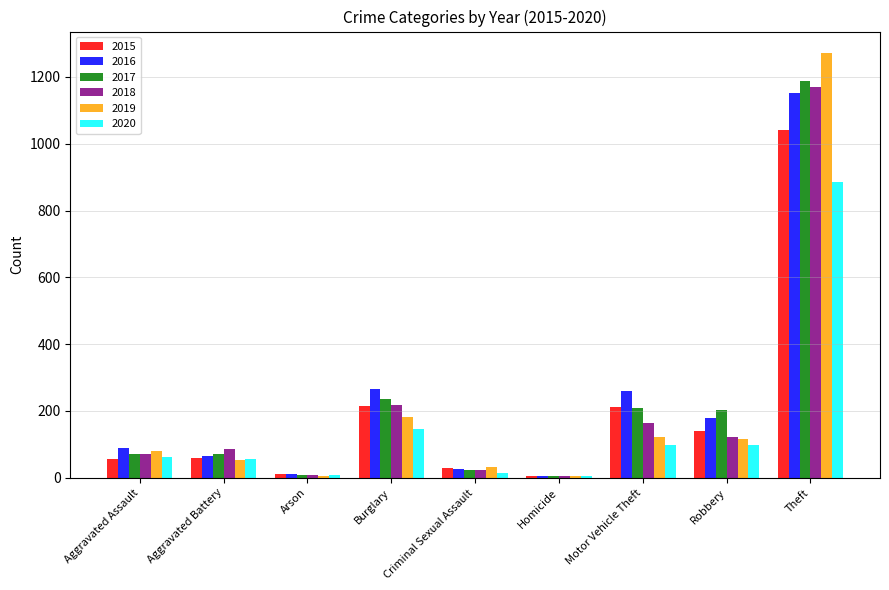

How many distinct data groups are displayed?

6